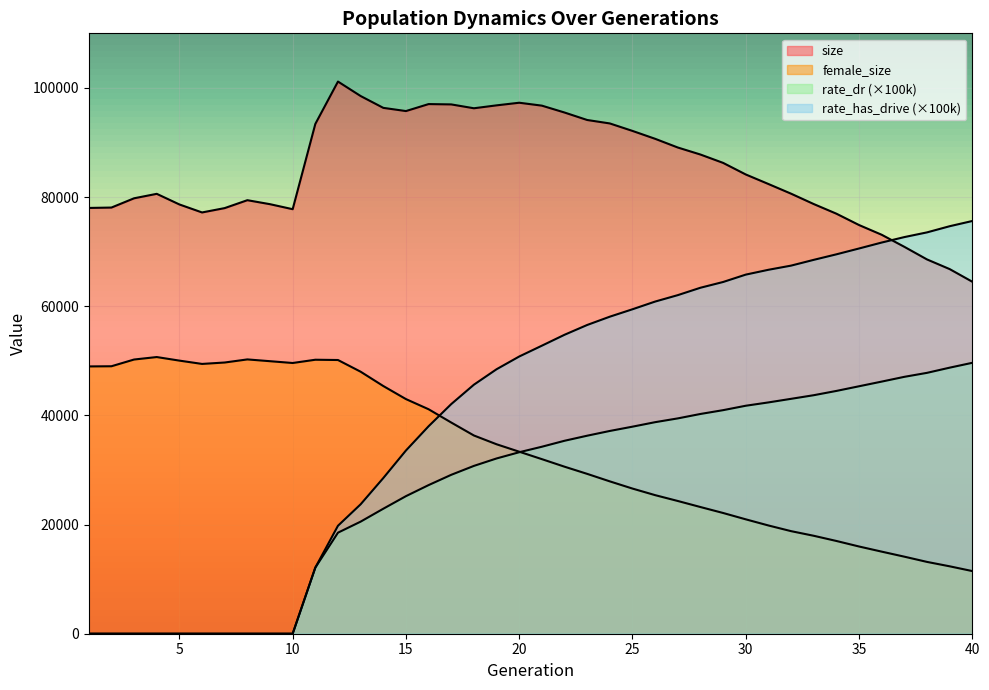

What is the spread (max minus min) of values at 8?

79429.0